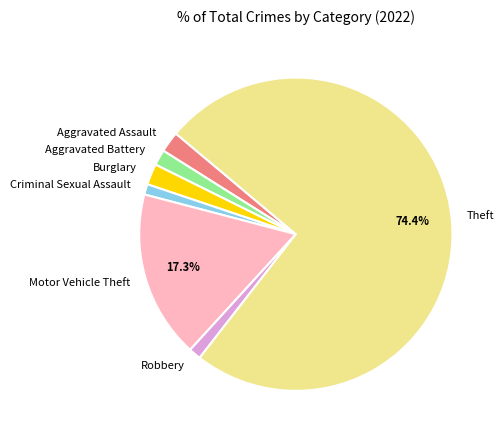

What is the largest slice in the pie chart?

Theft